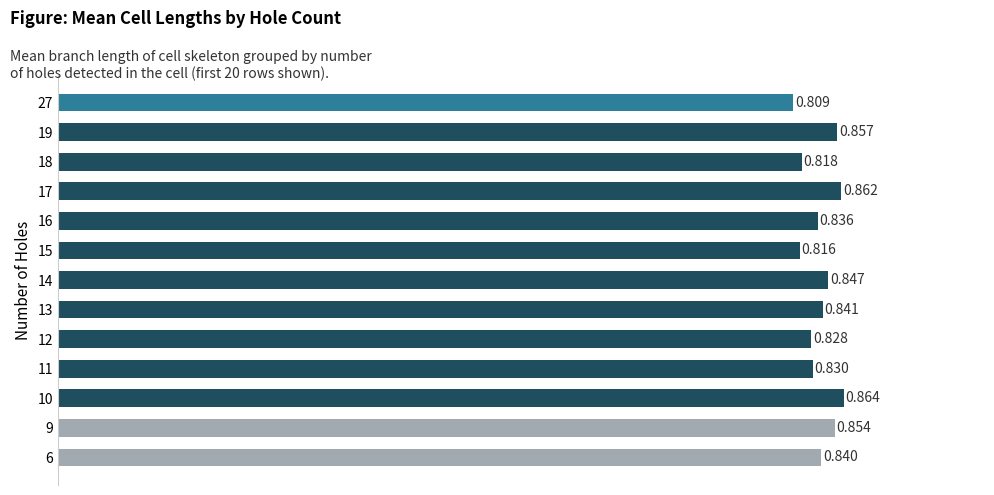

How many series are shown in this chart?

1